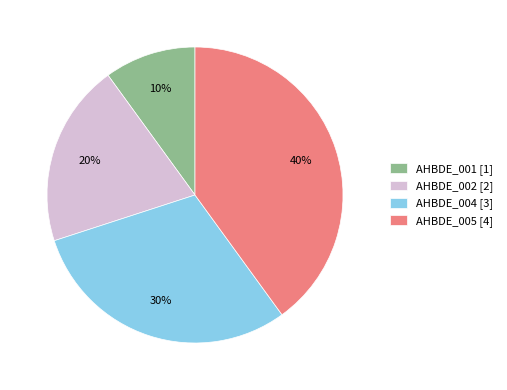

Which slice is the smallest?

AHBDE_001